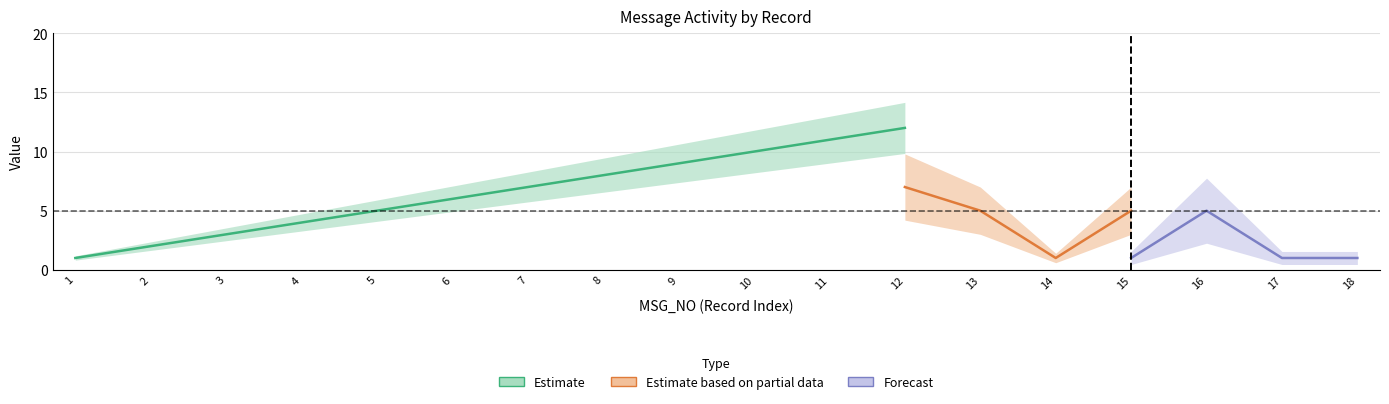

The SENDER_NO series shows 2 at 17. True or false?

False